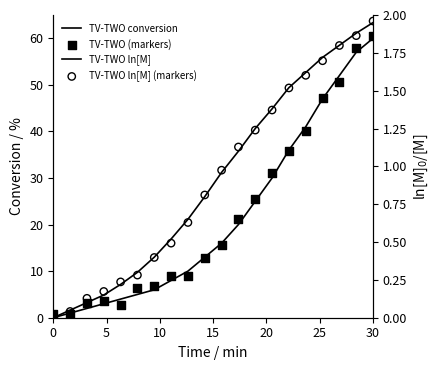

Is the value of TV-TWO (markers) at 19 greater than the value of TV-TWO ln[M] (markers) at 20?

Yes